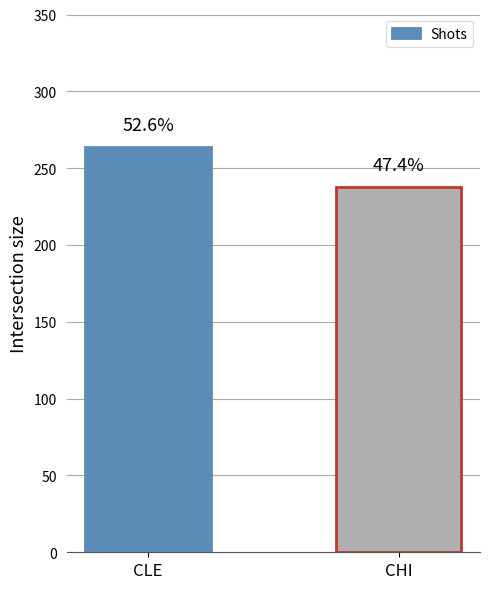

How many bars are there in total?

2